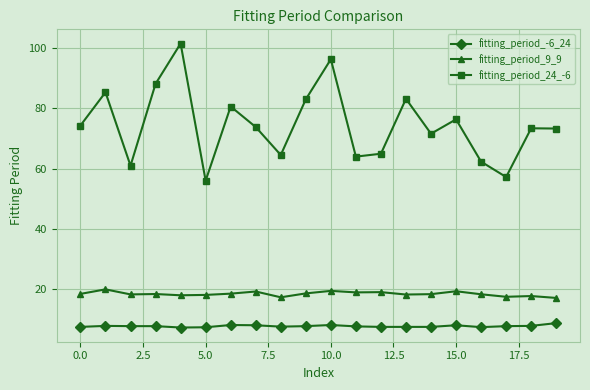

Which series has the largest range (max minus min)?

fitting_period_24_-6